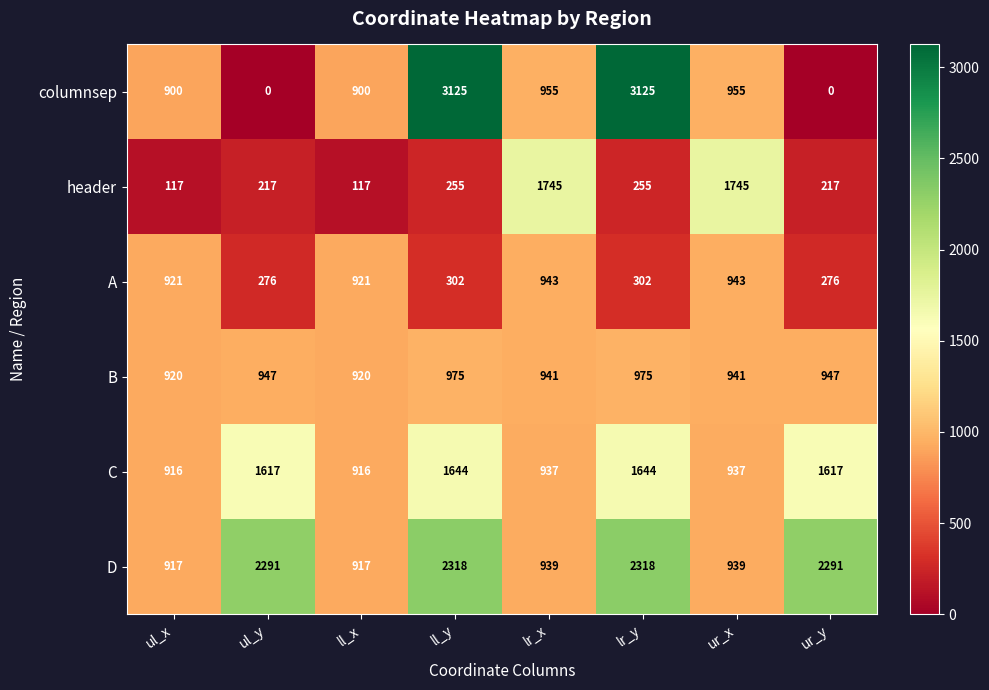

Count the B values in the range 941 to 975.

6